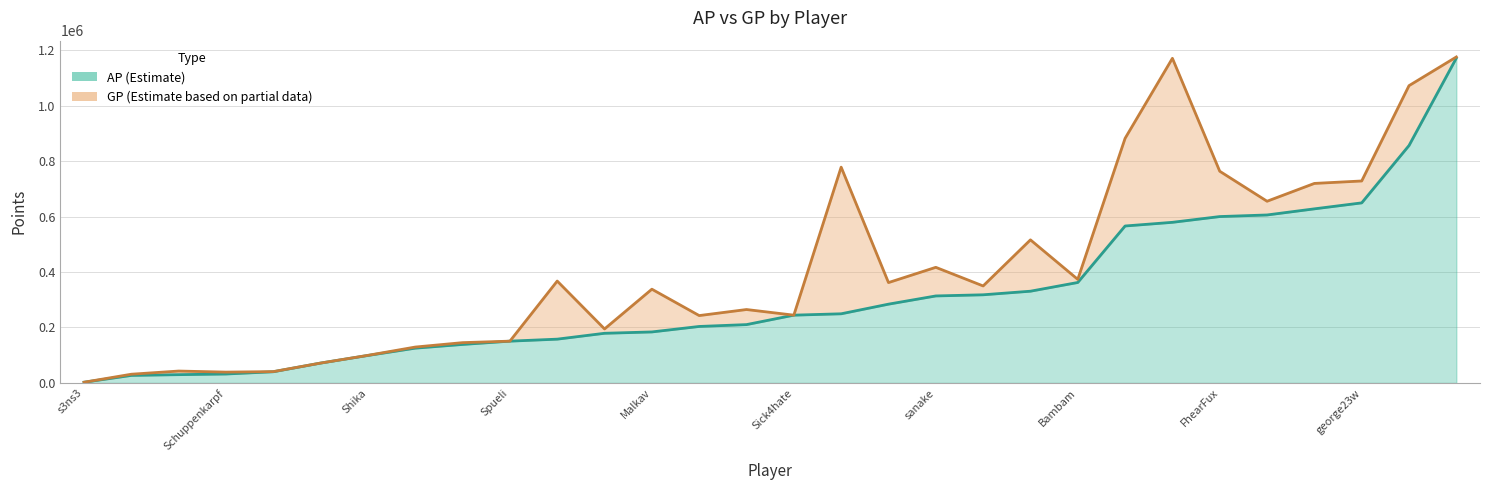

At how many categories does at least one series exceed 103973?

23